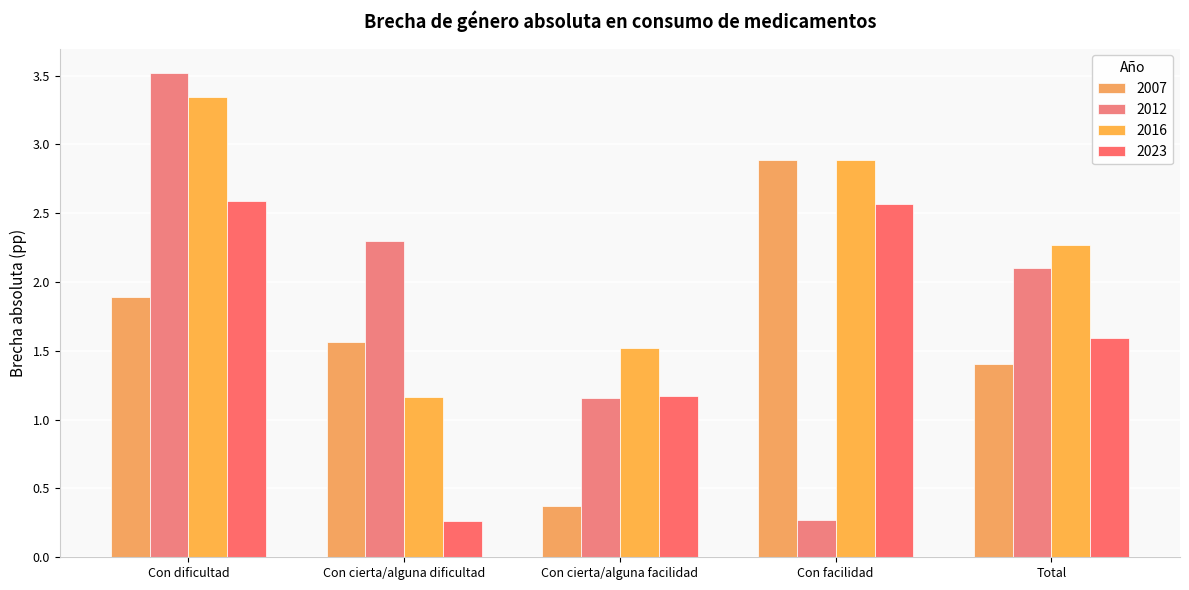

How many values in the 2012 series exceed 2?

3